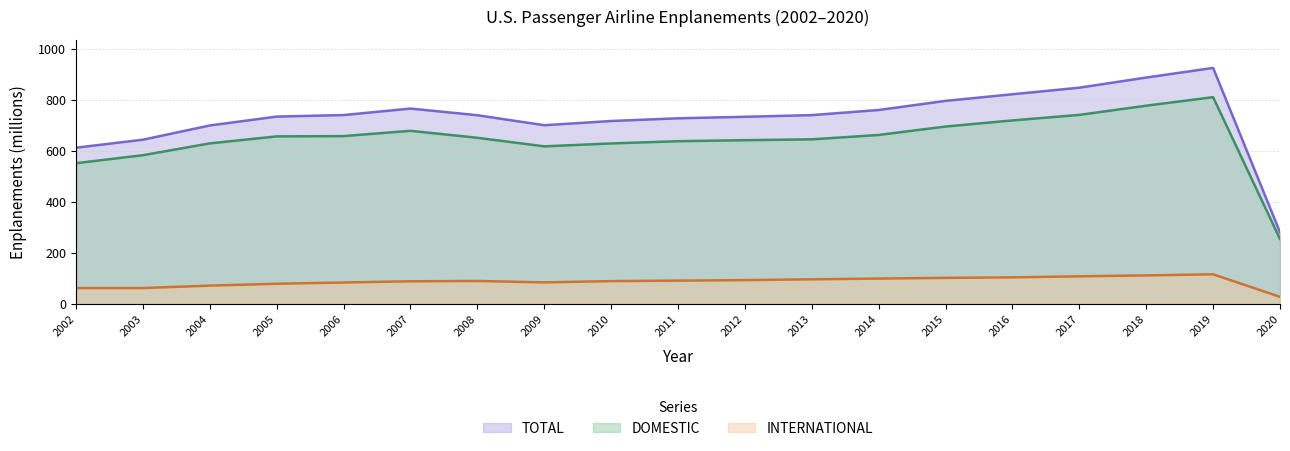

How many lines are shown in the chart?

3